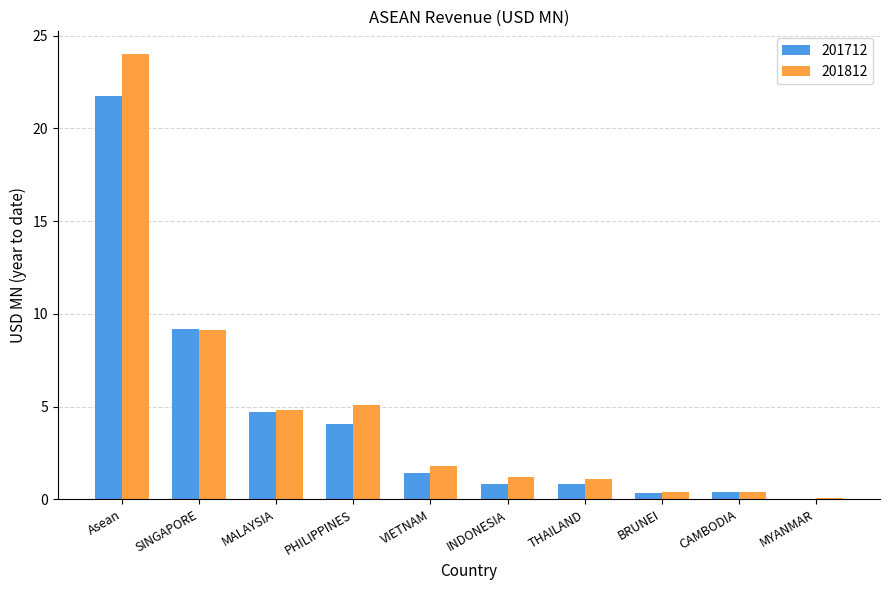

What is the sum of all 201712 values?

43.5